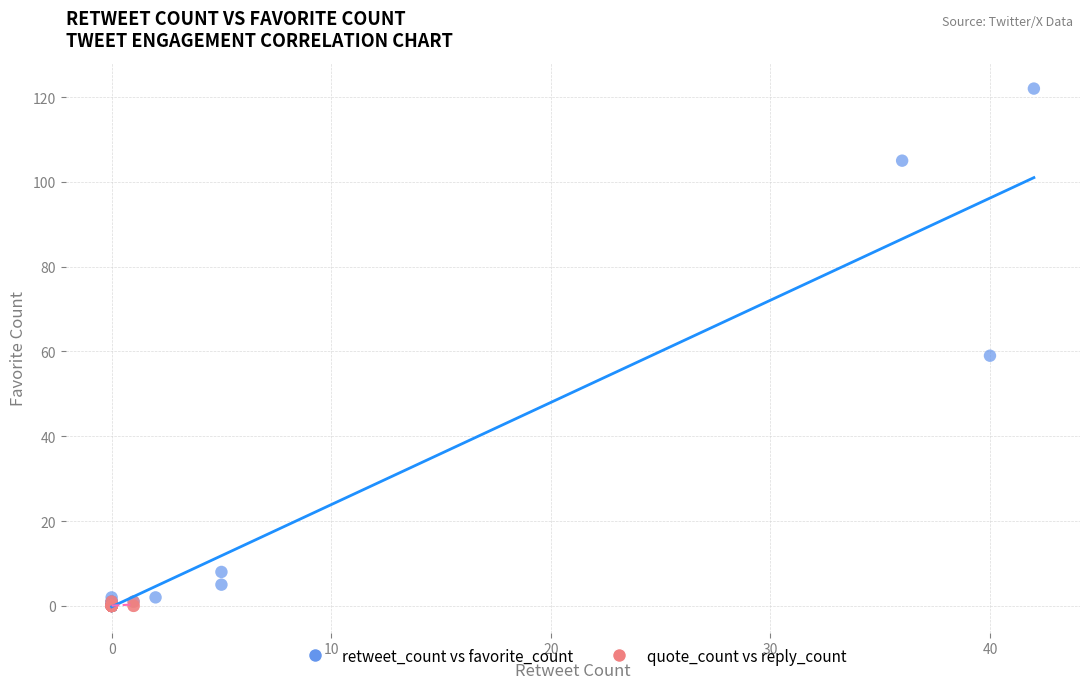

Which series contains the highest Y value?

retweet_count vs favorite_count